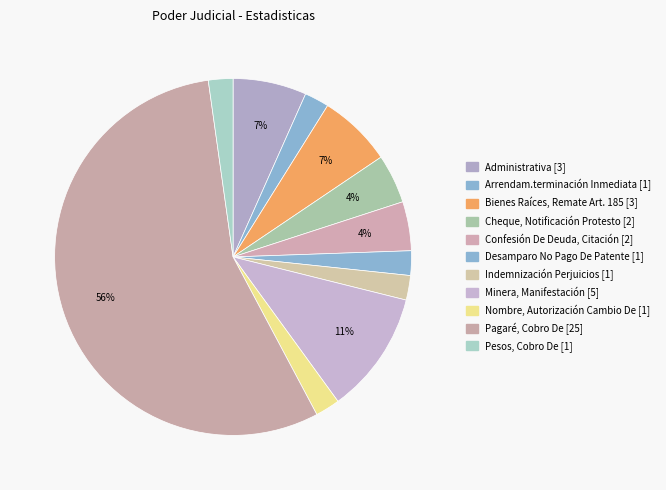

True or false: Indemnización Perjuicios accounts for 15% of the total.

False